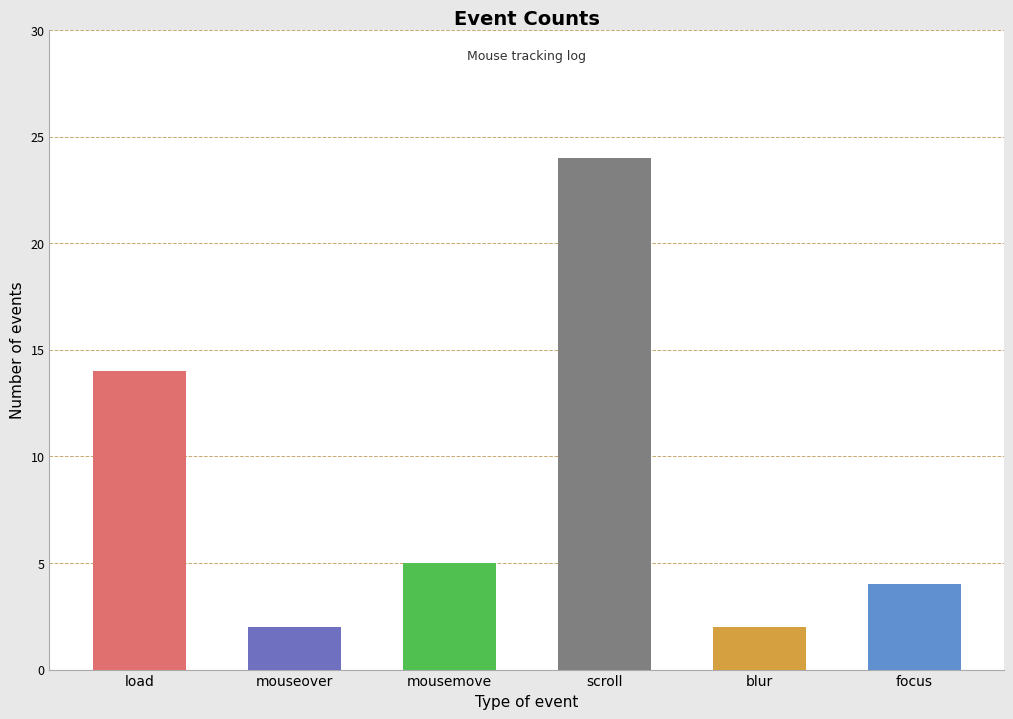

List the labels in order of value, smallest first.

mouseover, blur, focus, mousemove, load, scroll